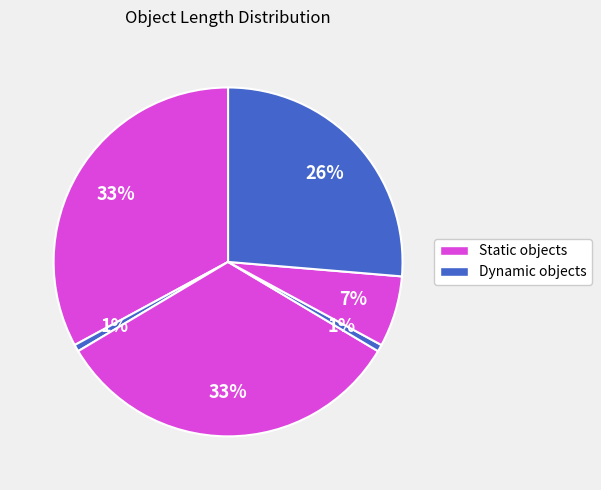

How many slices are in this pie chart?

6